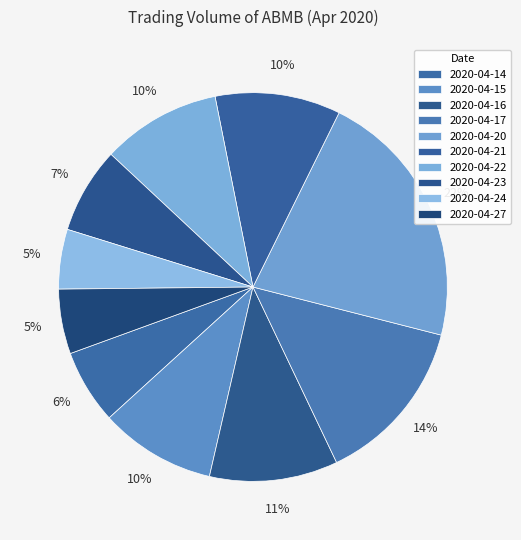

Which category has the smallest portion of the pie?

2020-04-24